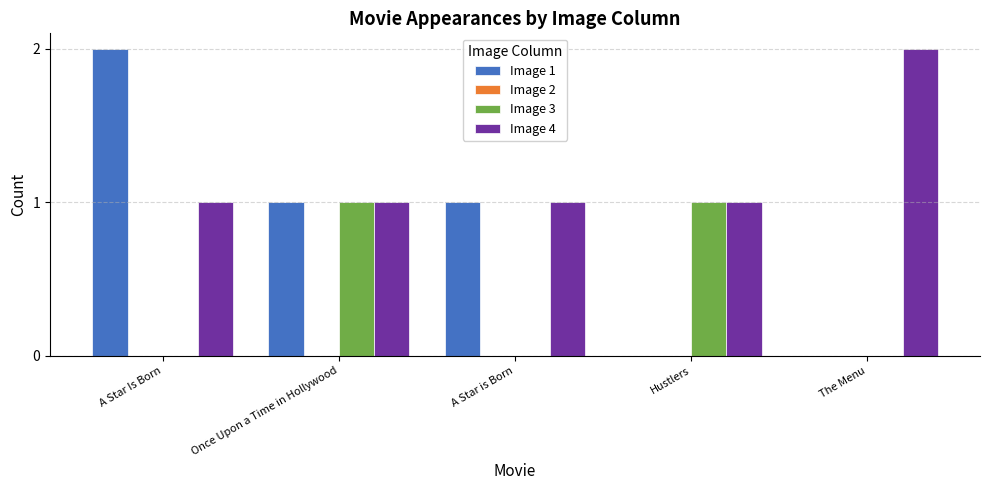

Which series has the largest total across all categories?

Image 4